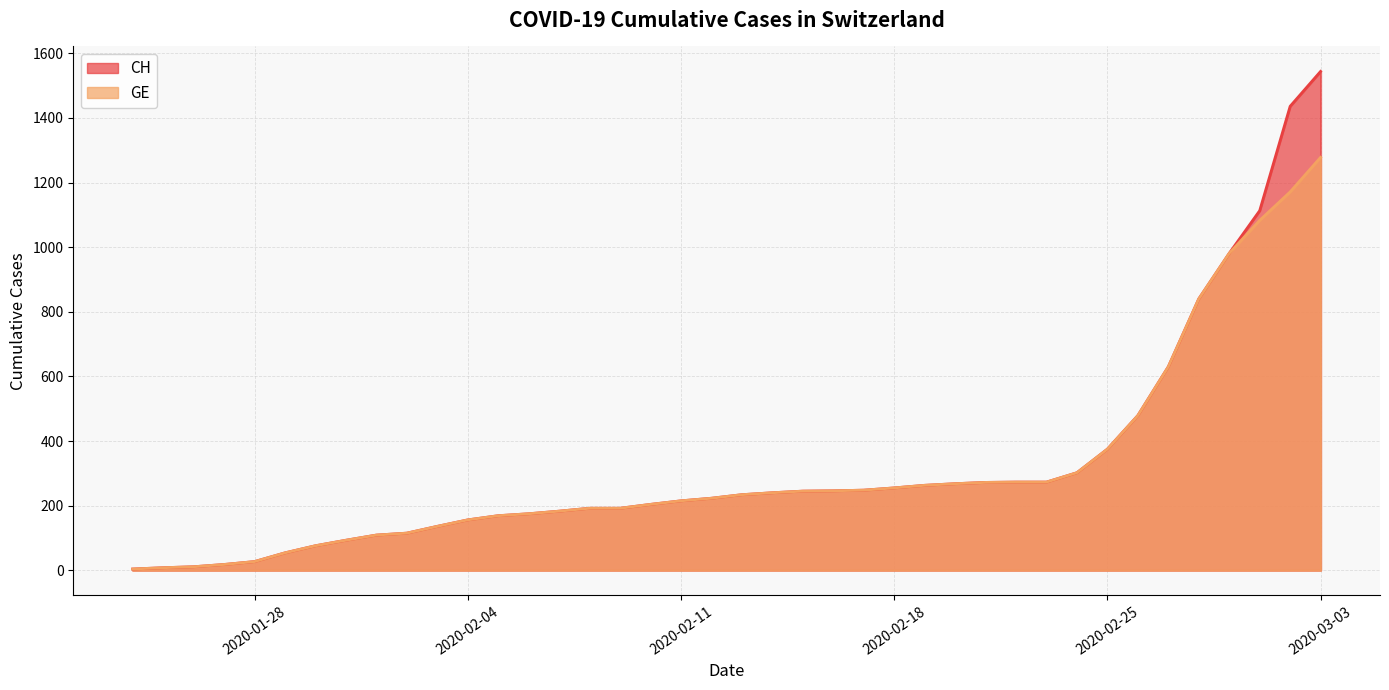

How many data points does each series have?

40